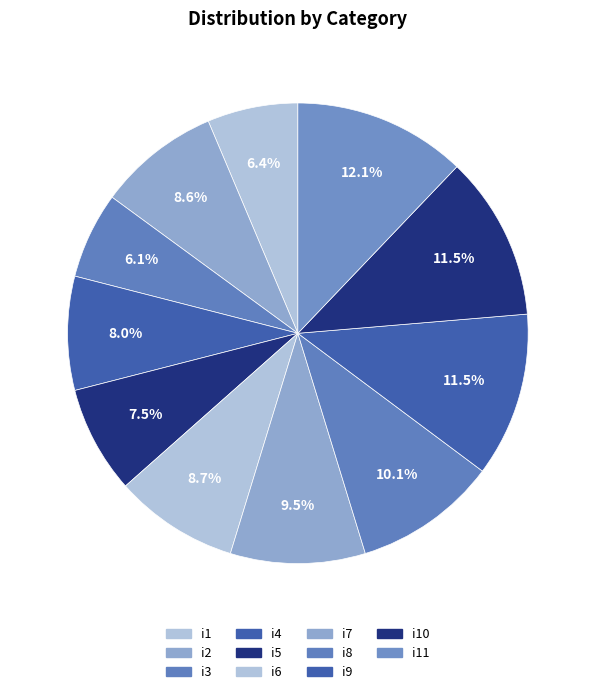

How many segments does this pie chart have?

11